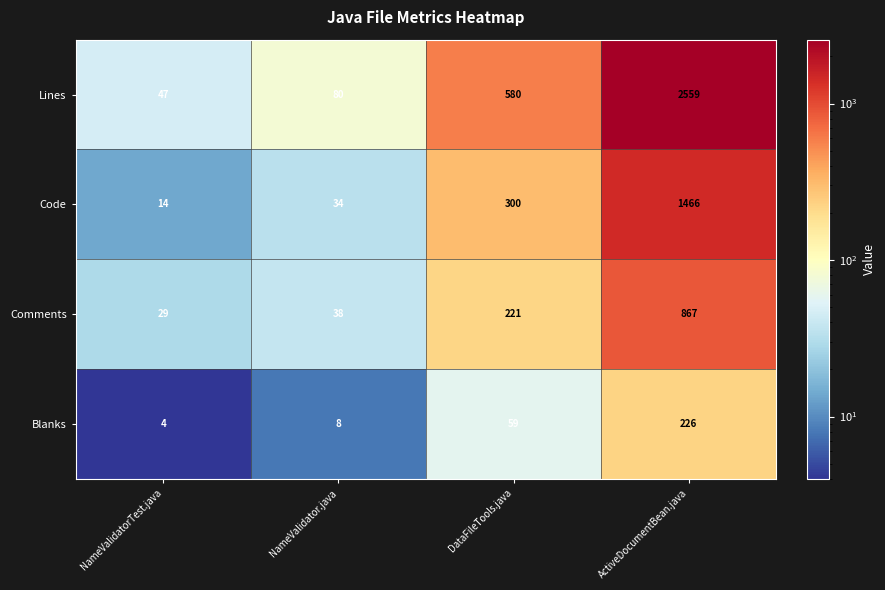

What is the sum of the Lines values at ActiveDocumentBean.java and DataFileTools.java?

3139